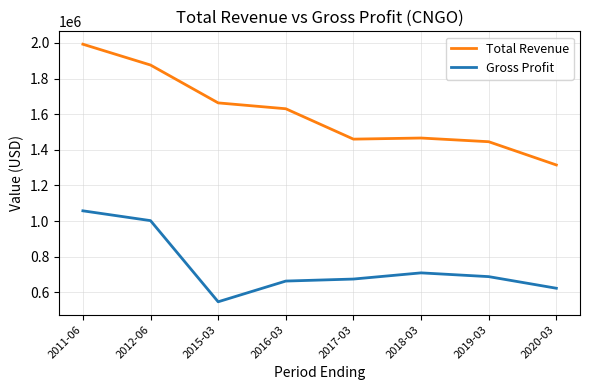

What position from the right is 2016-03?

5